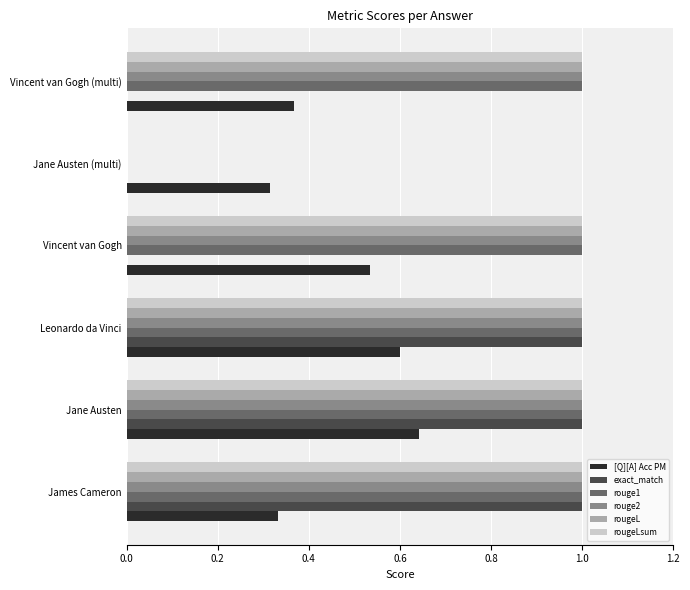

Between James Cameron and Leonardo da Vinci, which series saw the biggest shift?

[Q][A] Acc PM